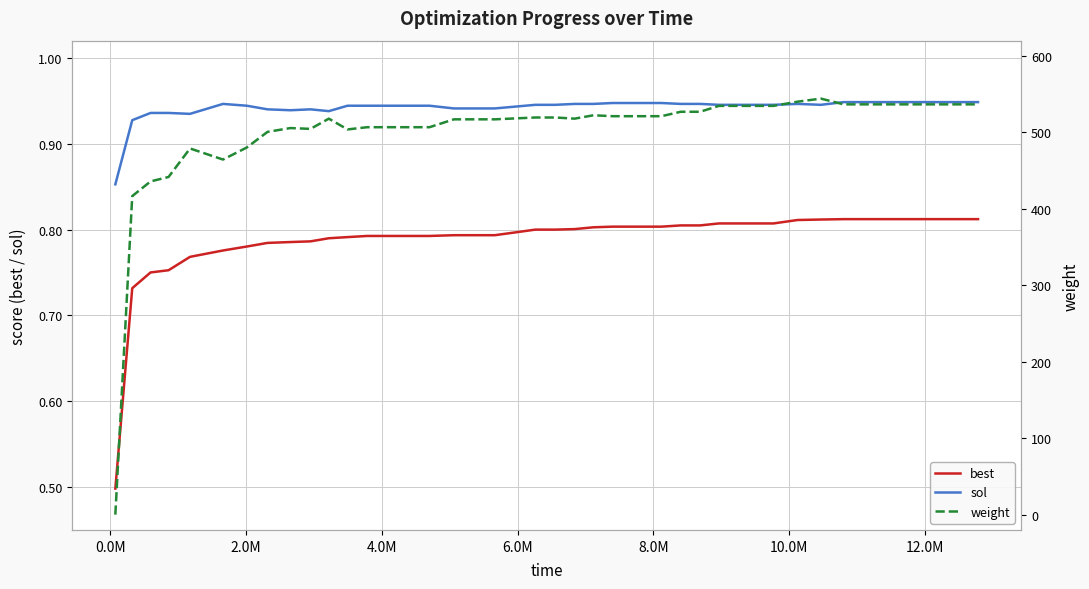

Rank the series by their maximum value, from lowest to highest.

best, sol, weight